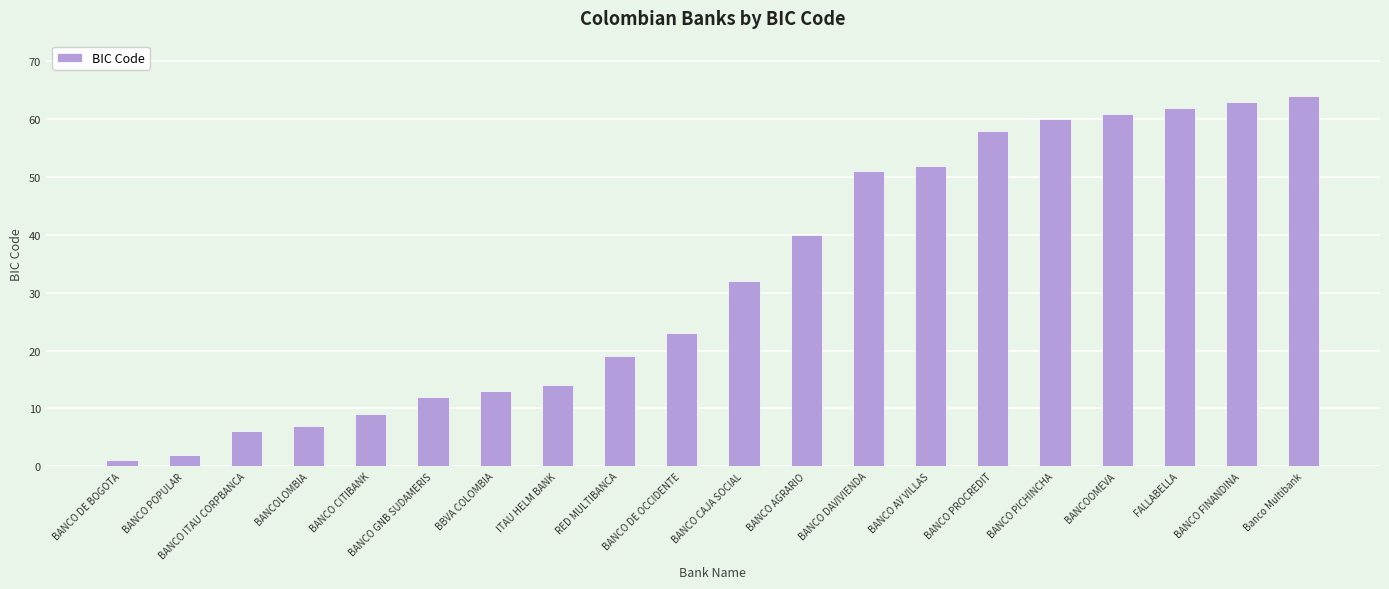

Where is the data nearest to the value 32?

BANCO CAJA SOCIAL